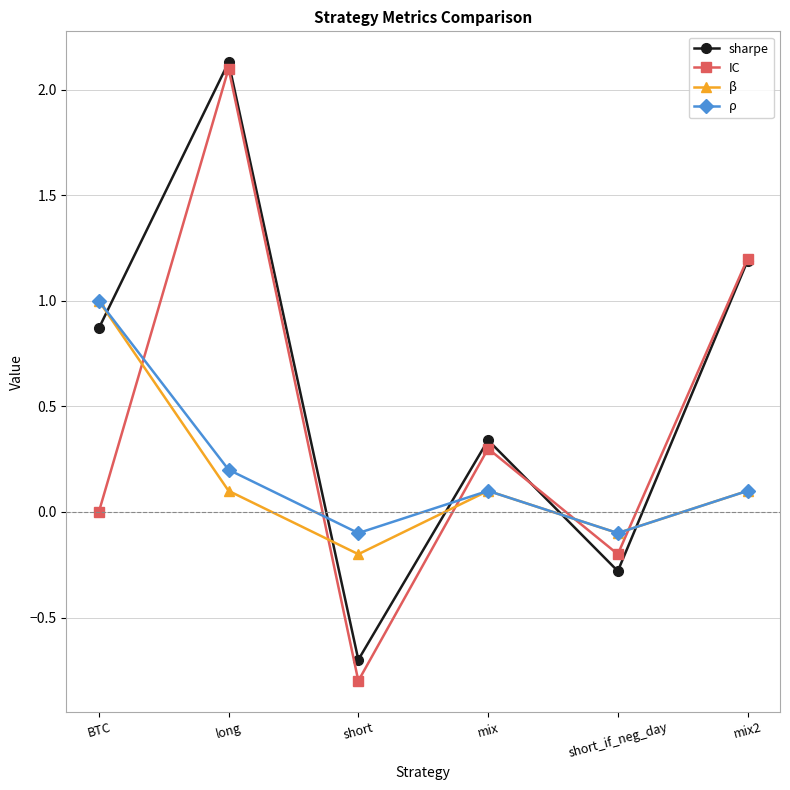

Read the sharpe value at short.

-0.7